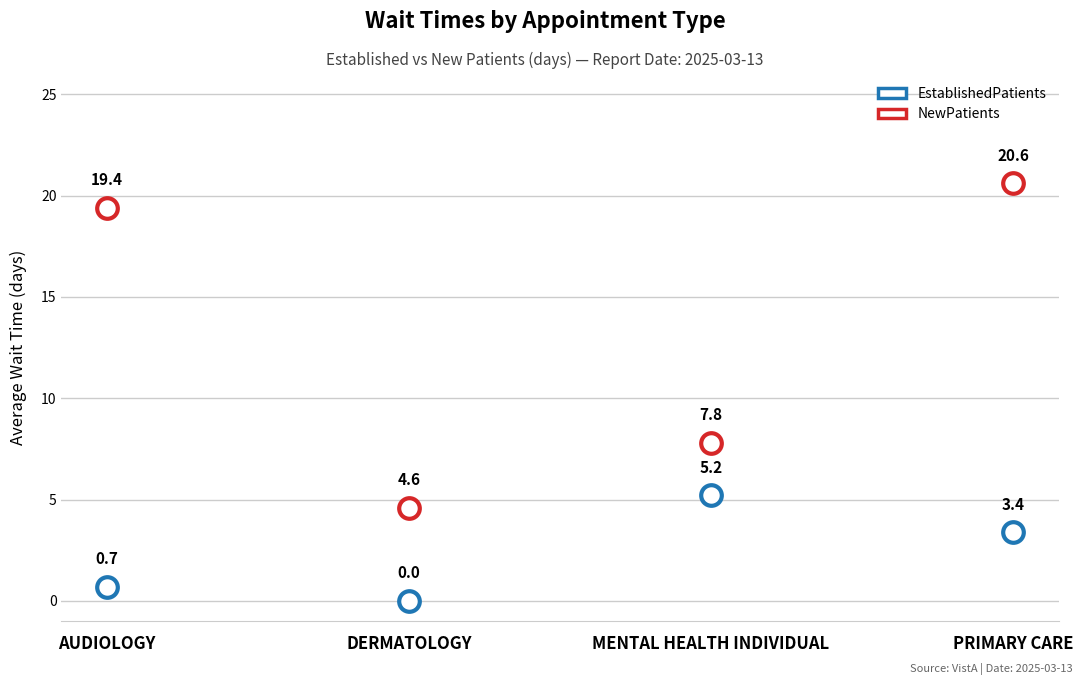

At which category is the sum across all series the highest?

PRIMARY CARE